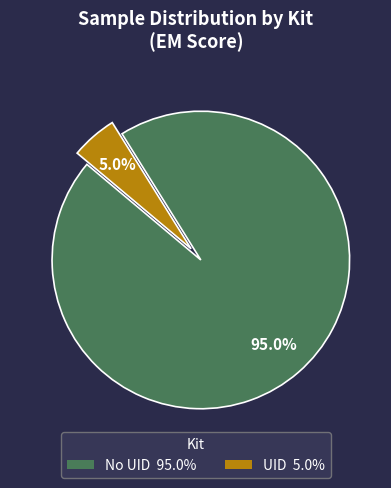

Do No UID and UID together represent more than half of the pie?

Yes